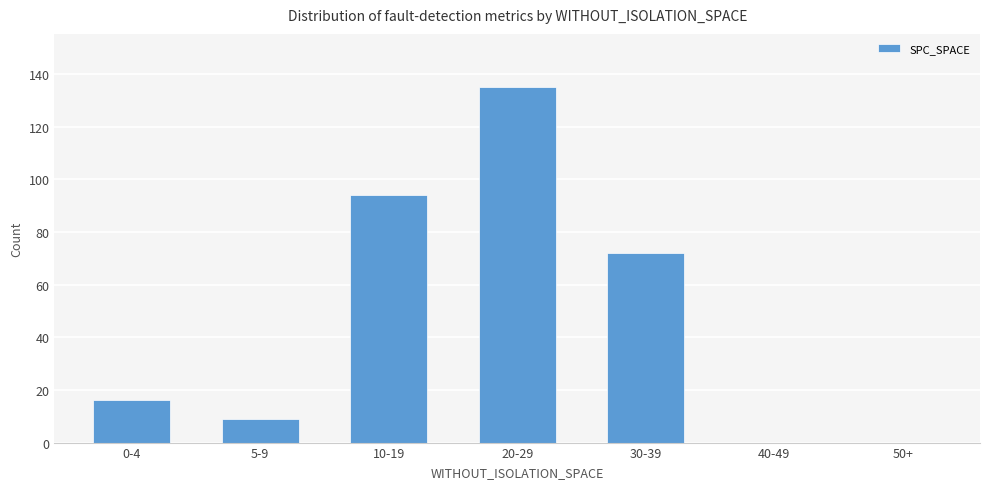

The value at 20-29 is 135. True or false?

True